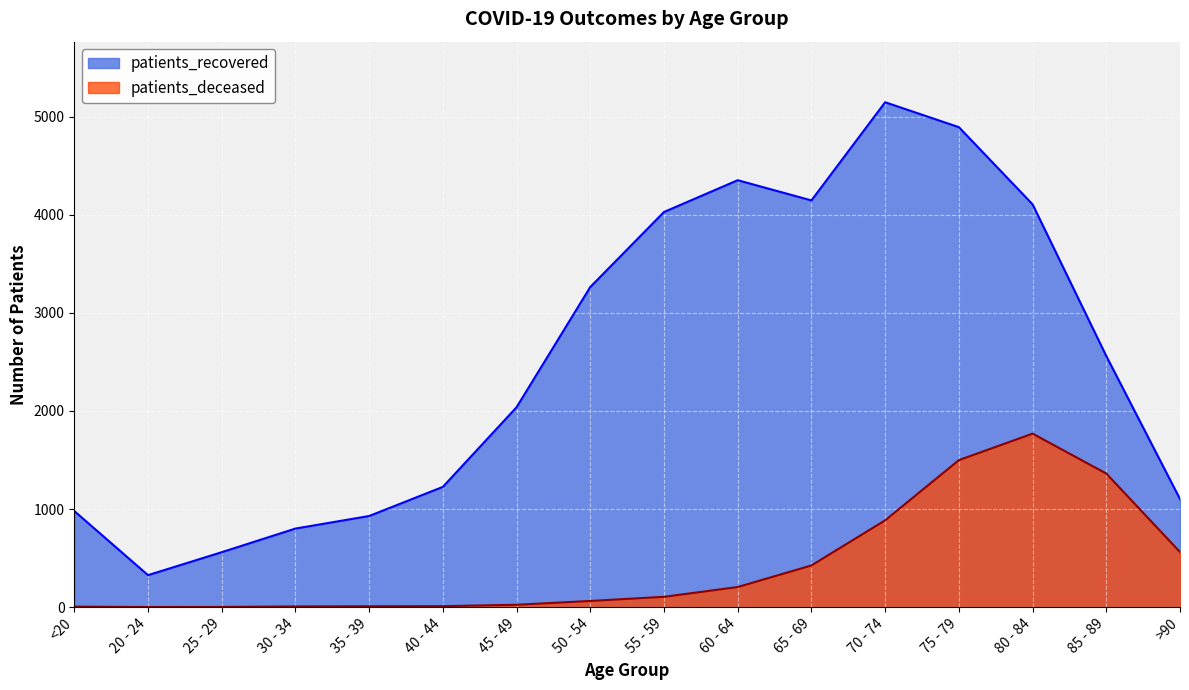

Rank the categories by patients_deceased value from lowest to highest.

20 - 24, 25 - 29, <20, 30 - 34, 35 - 39, 40 - 44, 45 - 49, 50 - 54, 55 - 59, 60 - 64, 65 - 69, >90, 70 - 74, 85 - 89, 75 - 79, 80 - 84